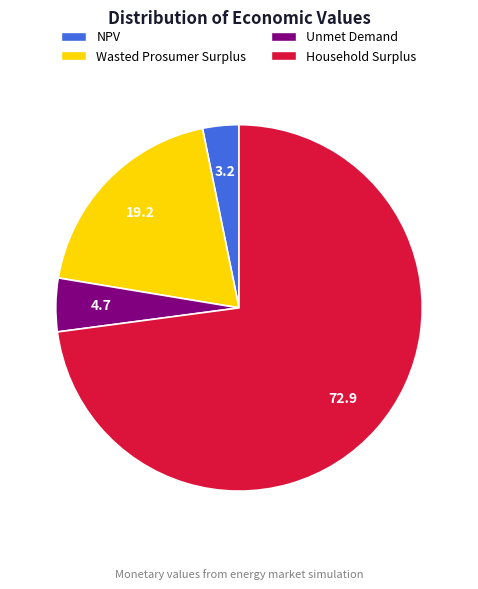

Between Unmet Demand and Wasted Prosumer Surplus, which is larger?

Wasted Prosumer Surplus